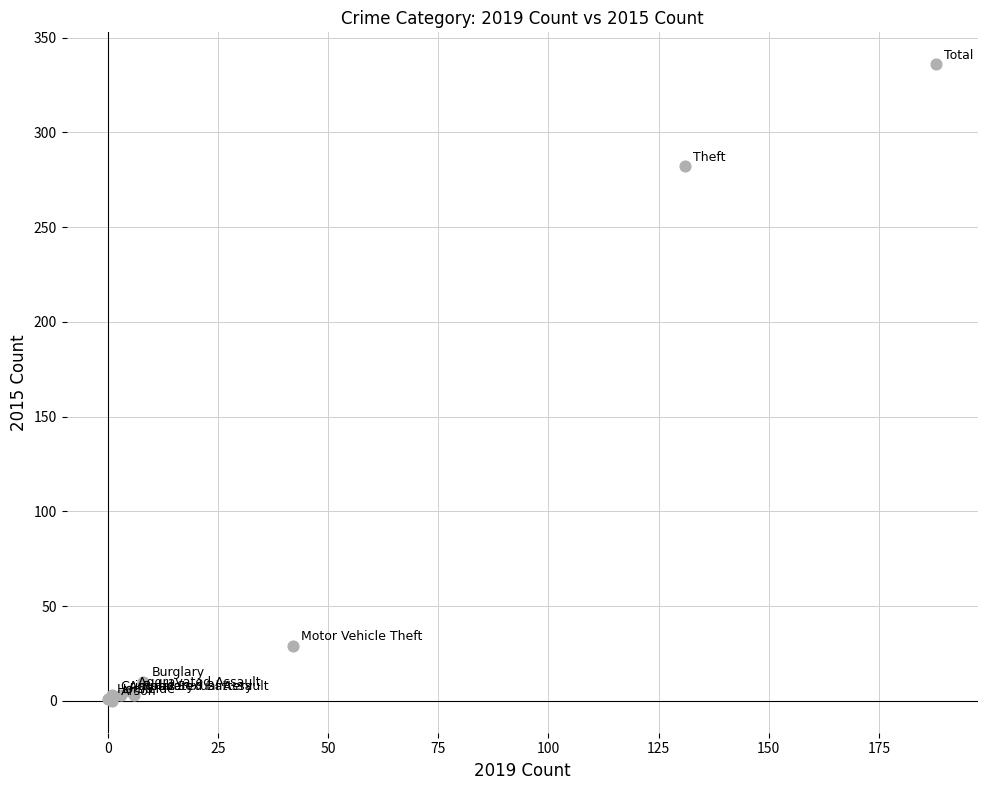

What Y value in the scatter plot is closest to 168?

282